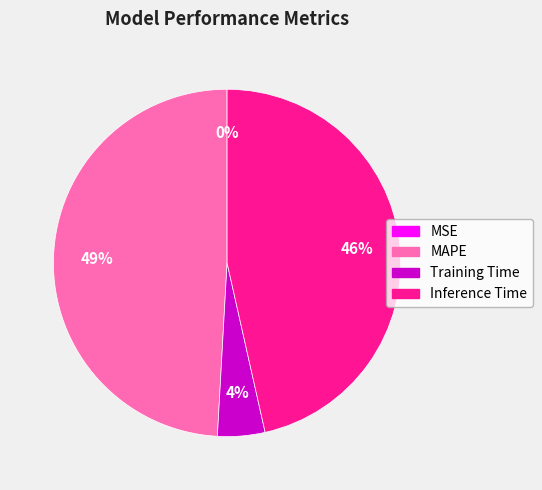

Approximately how many times larger is the value at Inference Time compared to MAPE?

0.9